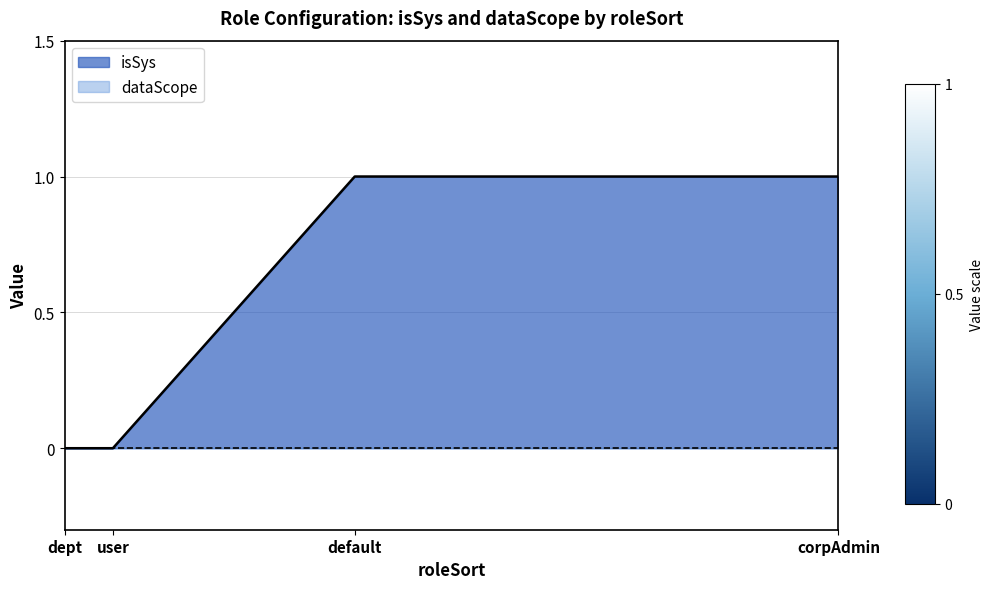

Which series has the widest spread of values?

isSys